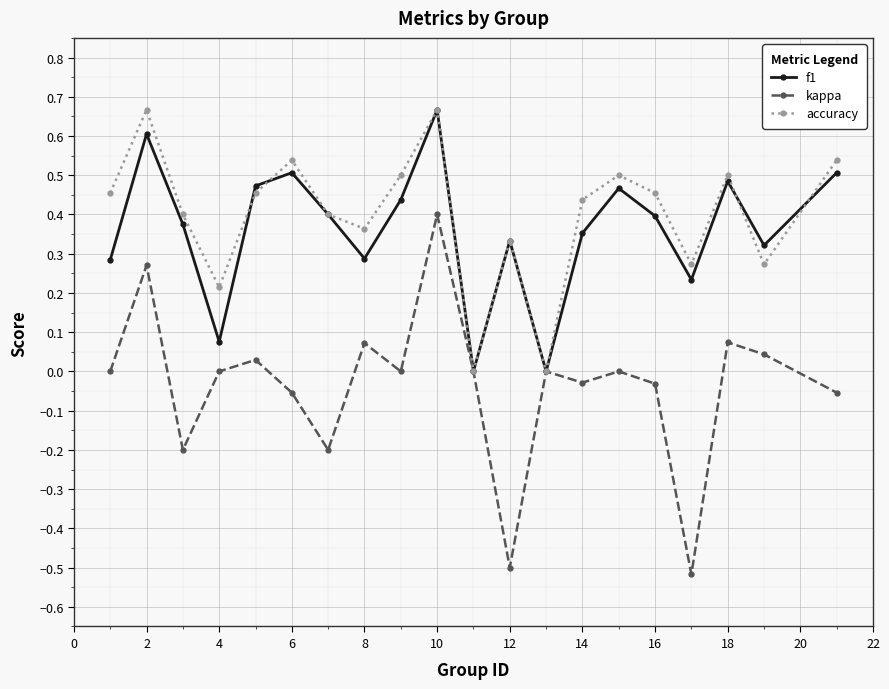

Which series has the largest total across all categories?

accuracy